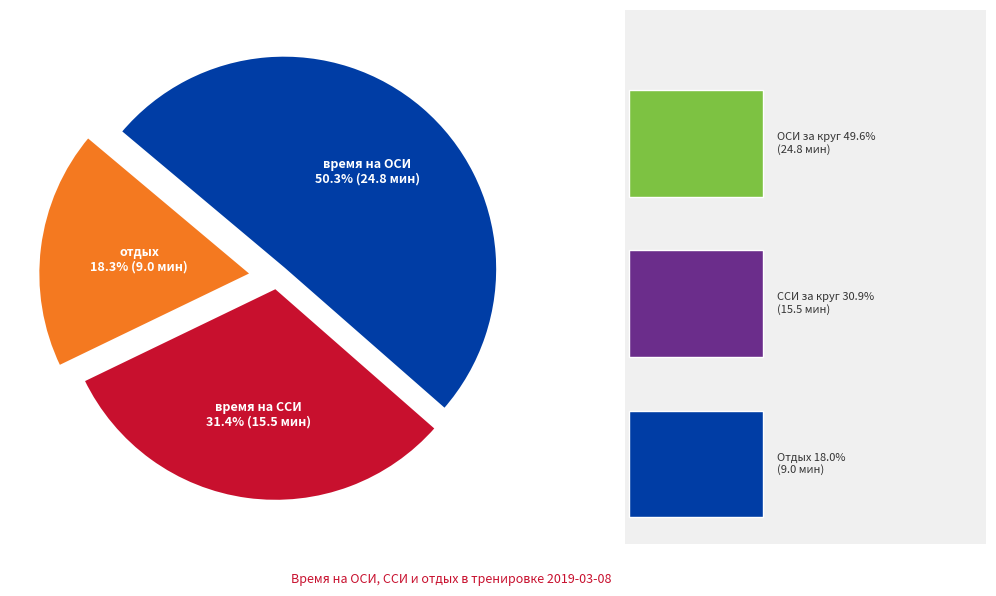

Is there a majority slice in this chart?

Yes